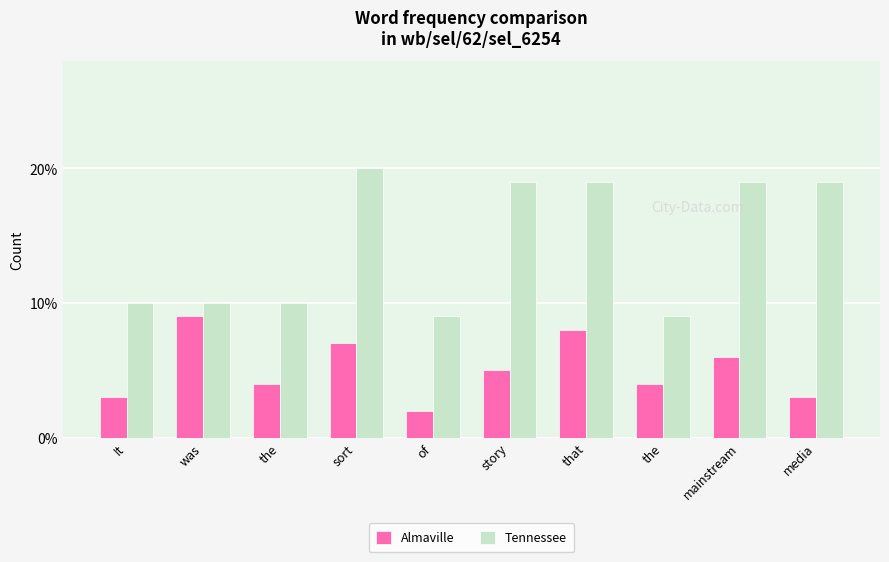

At which label is Tennessee closest to 14?

It